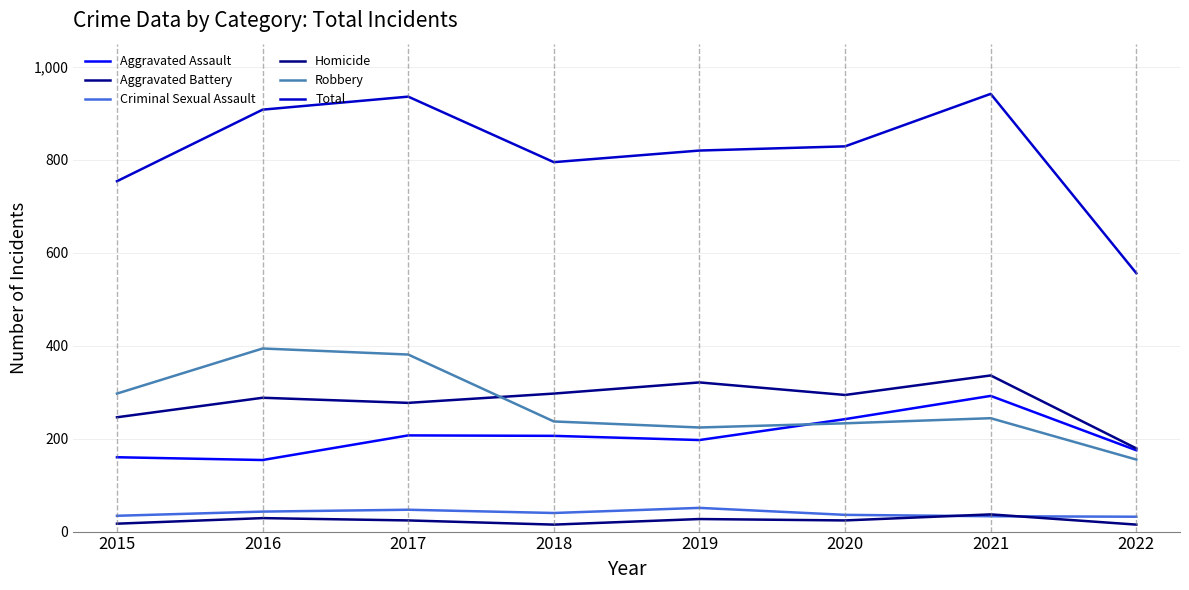

Which series has the largest total across all categories?

Total